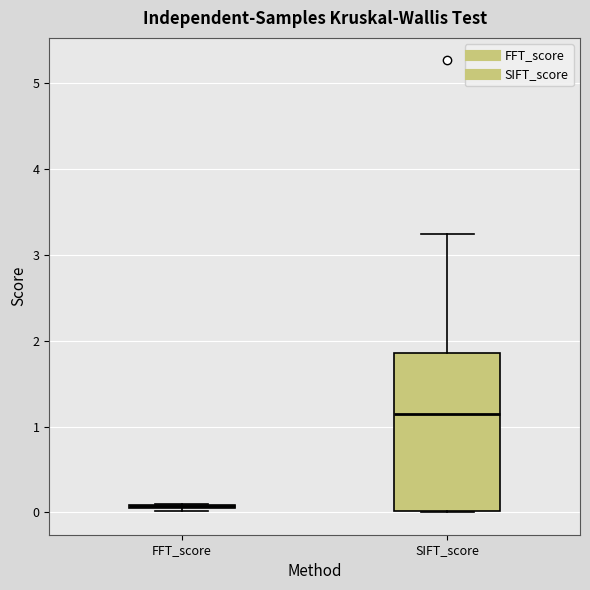

Where does the median line of the box for SIFT_score sit on the y-axis? The values are not printed on the chart, so give them approximately, as read against the axis.

1.2